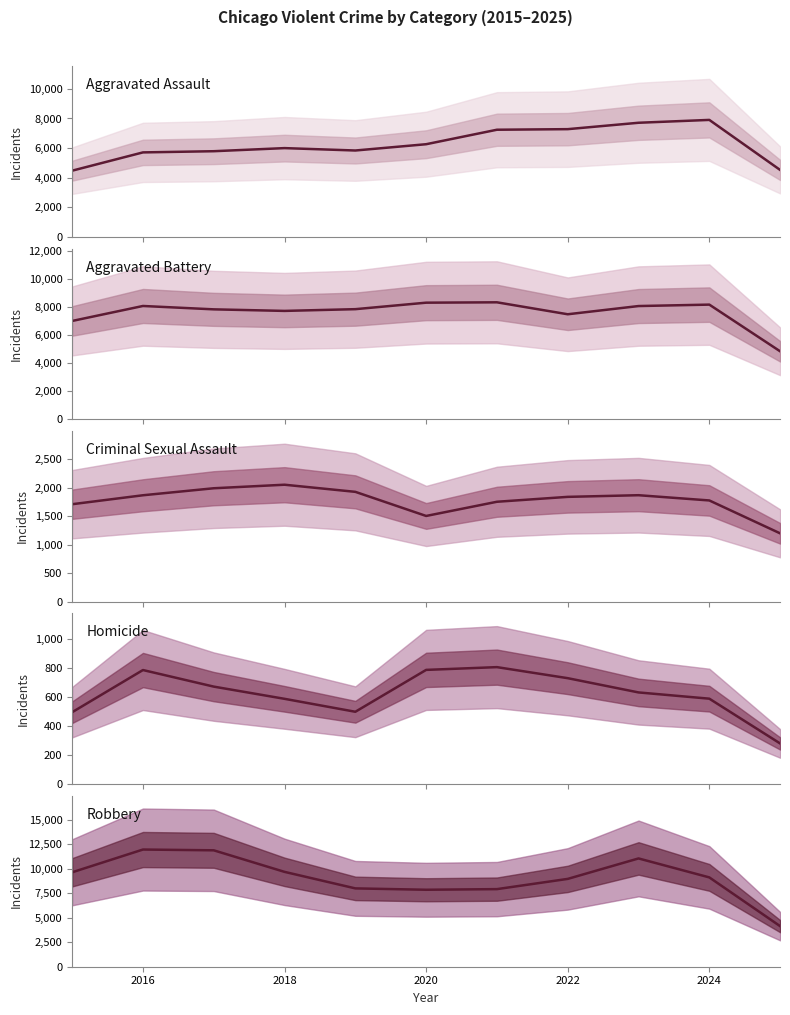

True or false: Aggravated Battery has a value of 14110 at 2018.

False